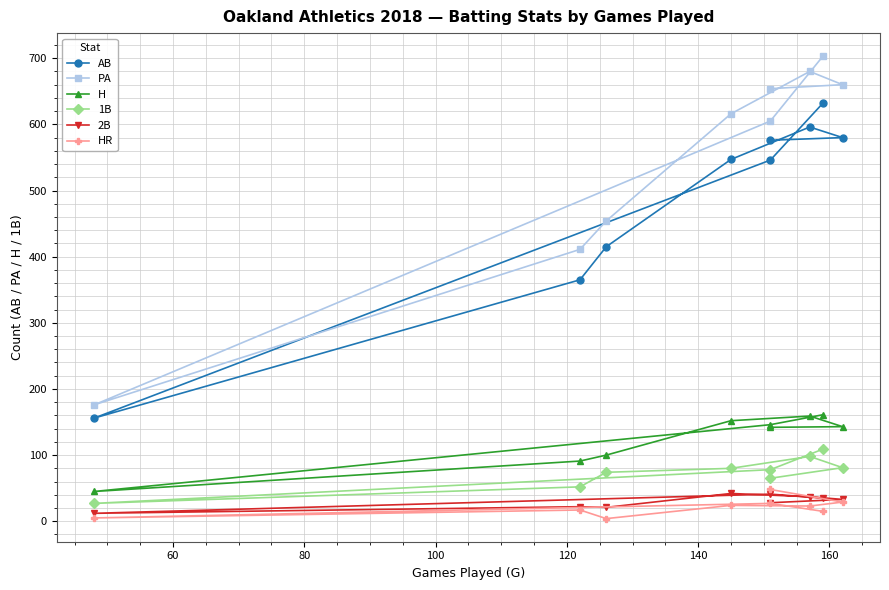

How many distinct data groups are displayed?

6